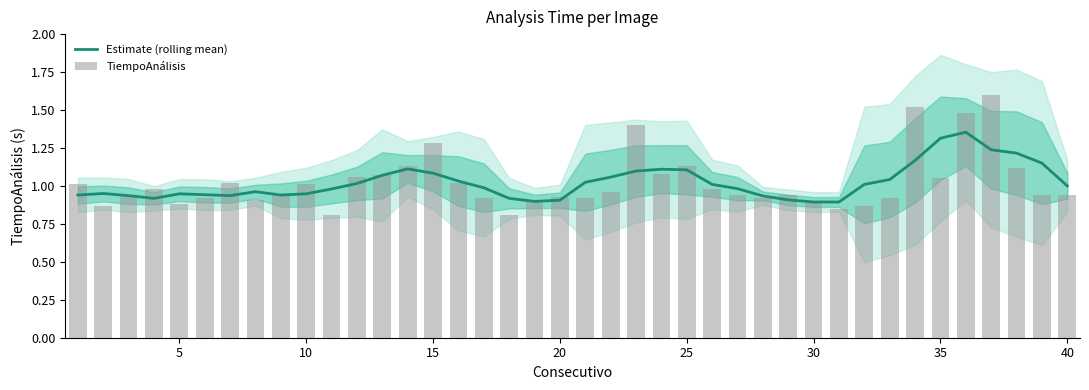

The value of Estimate (rolling mean) at 40 is 1.6. True or false?

False